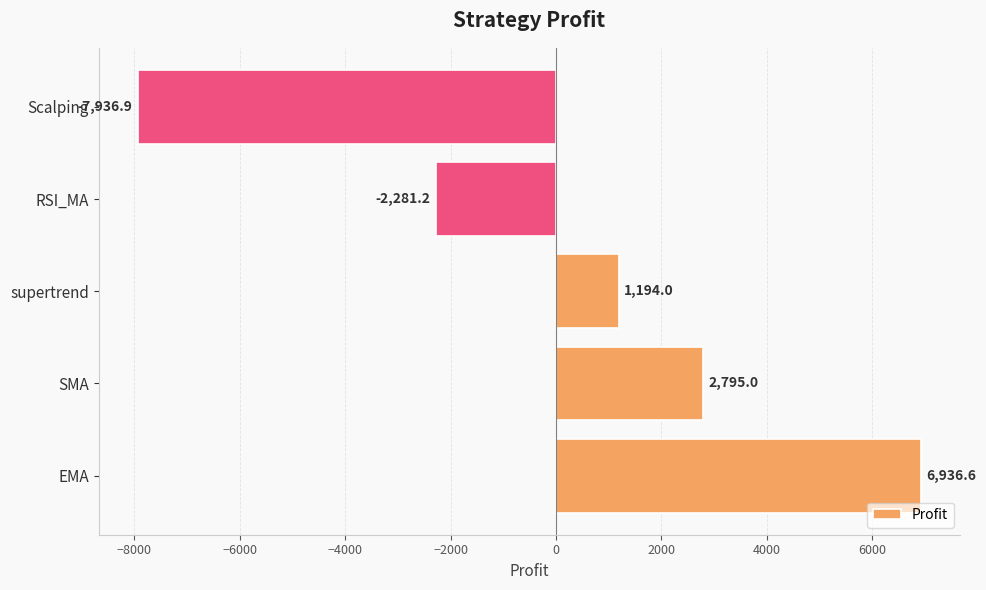

At which category does the chart reach its peak across all series?

EMA